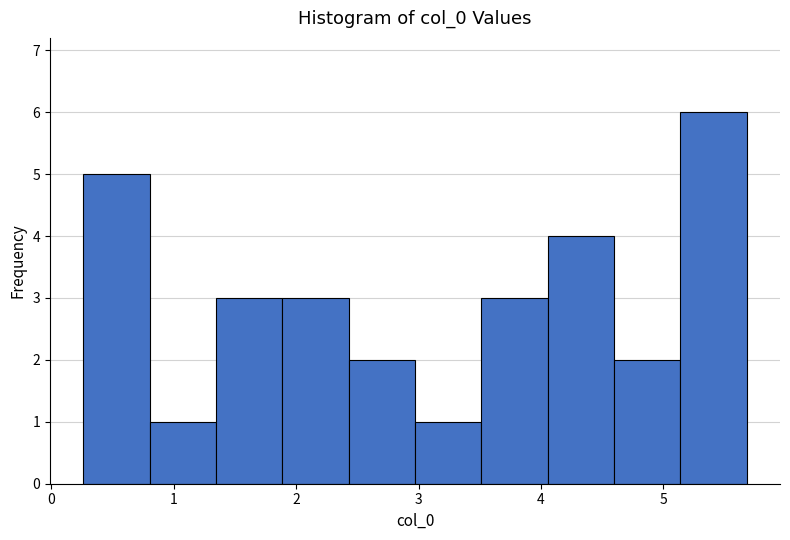

Reading left to right, transcribe this chart: for each bar, give the range it covers on the x-axis and its height. Neither the bar edges nor the heights are printed on the chart, so give them approximately, as read against the axes.

0.3 to 0.8: 5
0.8 to 1.3: 1
1.3 to 1.9: 3
1.9 to 2.4: 3
2.4 to 3.0: 2
3.0 to 3.5: 1
3.5 to 4.1: 3
4.1 to 4.6: 4
4.6 to 5.1: 2
5.1 to 5.7: 6